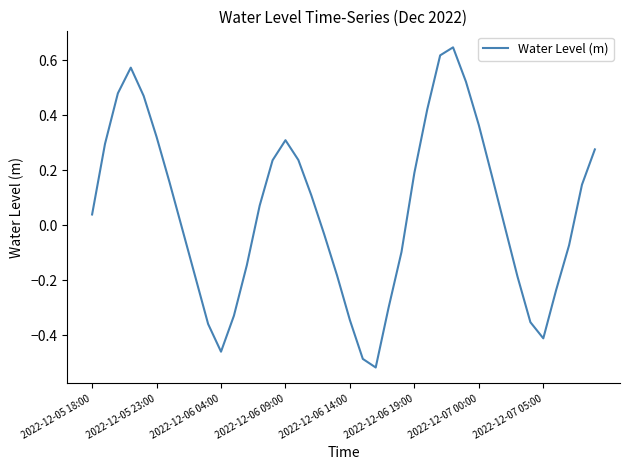

What is the difference between the maximum and minimum values?

1.2